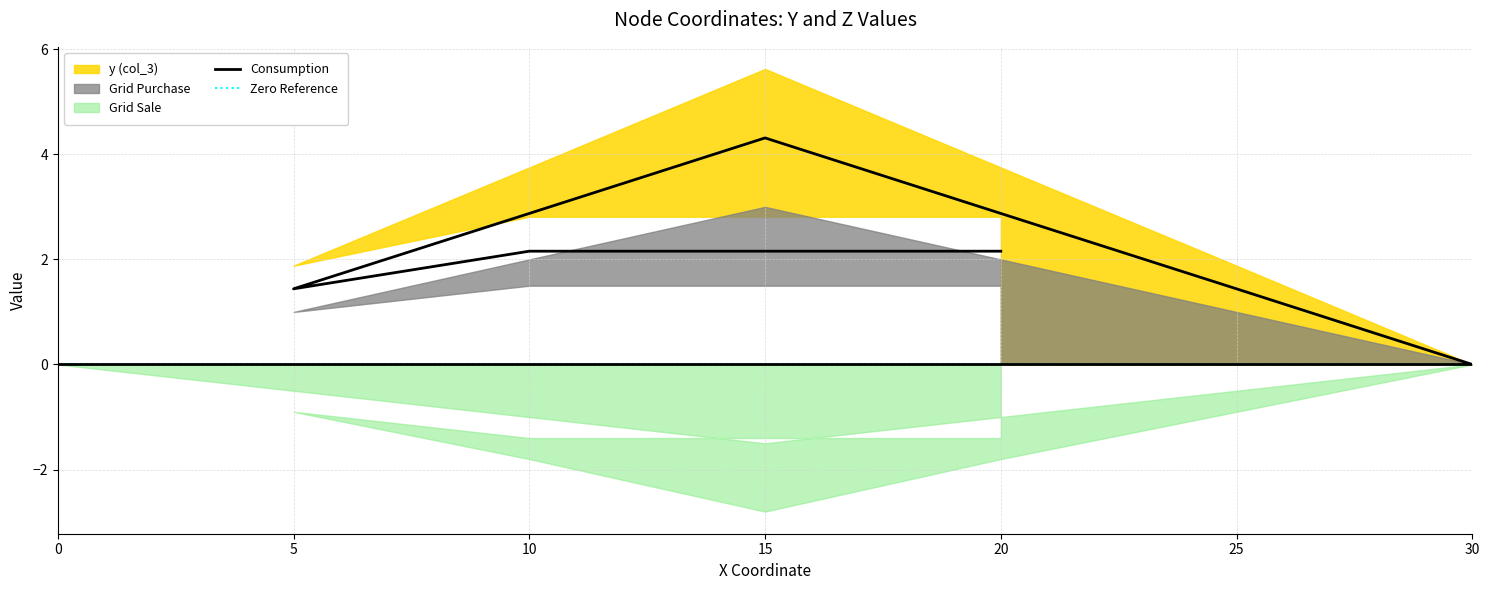

Which category has the highest value in the Grid Purchase series?

15